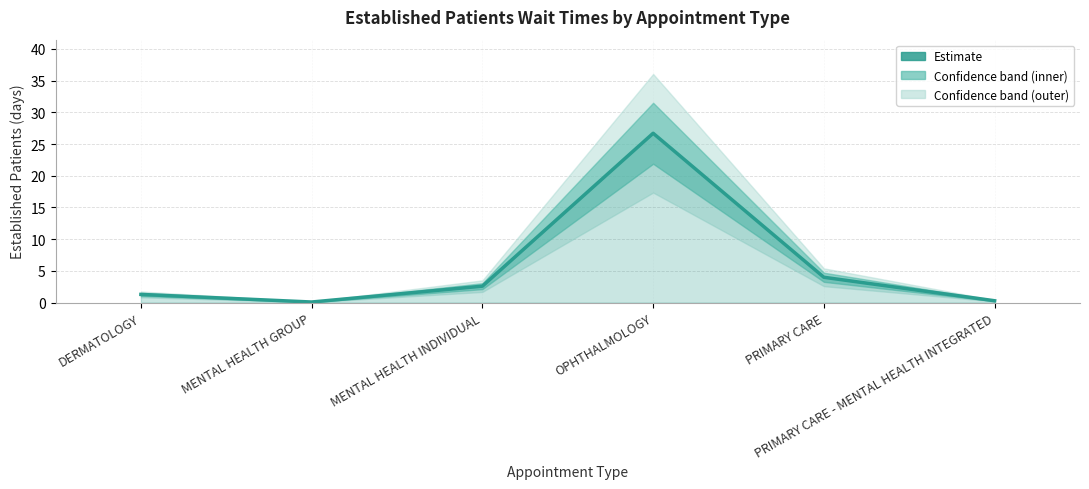

The chart shows a value of 0.6 at MENTAL HEALTH INDIVIDUAL. True or false?

False